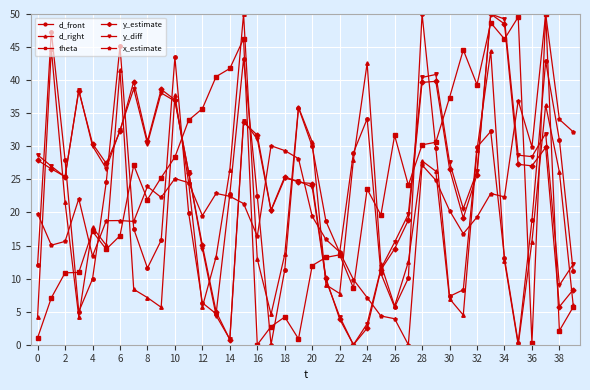

What is the value of the theta point at the 32nd from the left?

44.6